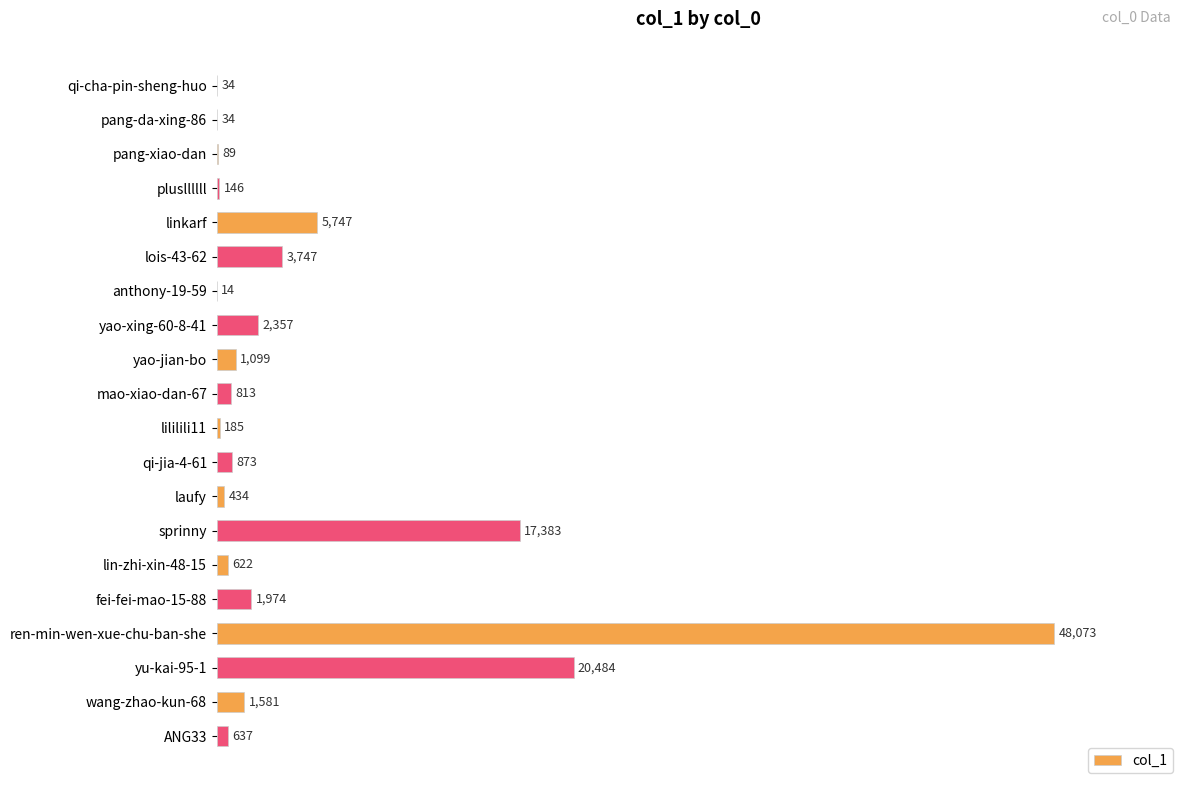

Approximately how many times larger is the value at fei-fei-mao-15-88 compared to ANG33?

3.1